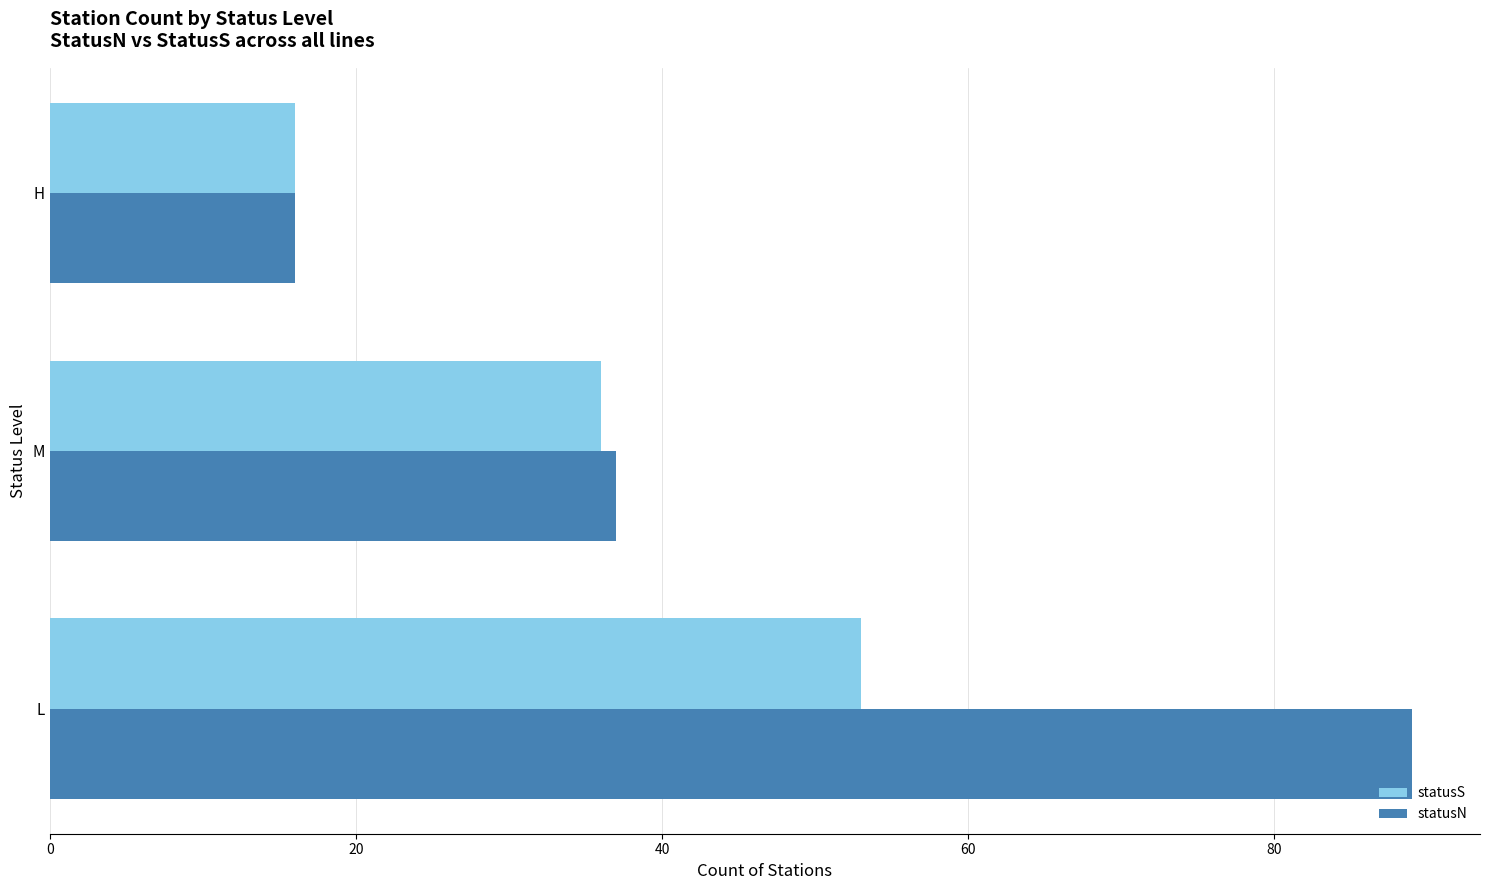

What is the sum of the statusS values at H and L?

69